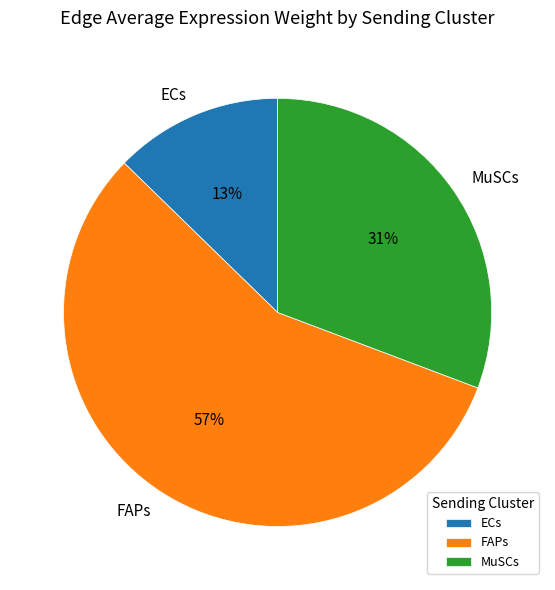

Do ECs and FAPs together represent more than half of the pie?

Yes